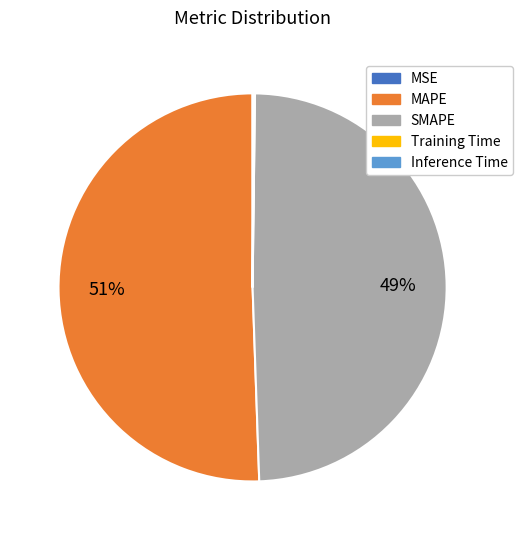

To the nearest percent, what is the difference between the largest and smallest slice percentages?

51%